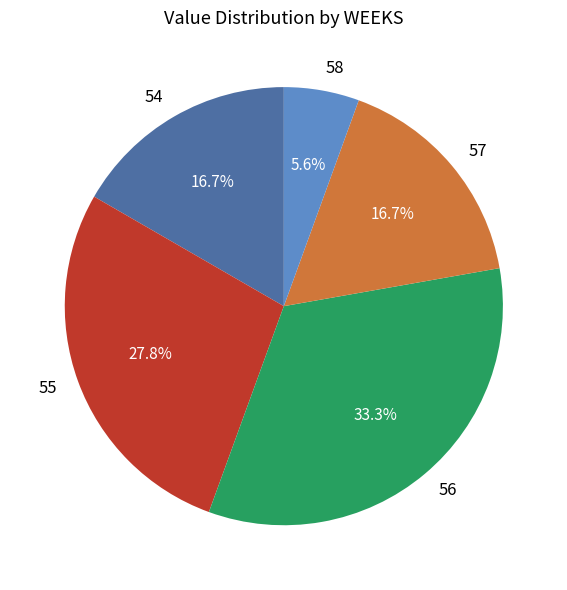

Is there any slice that represents more than half of the pie?

No